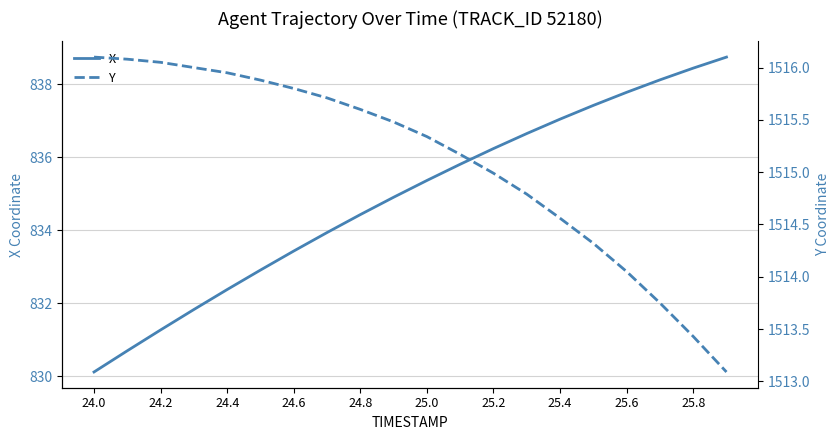

Is it true that X equals 402.5 at 24.0?

False